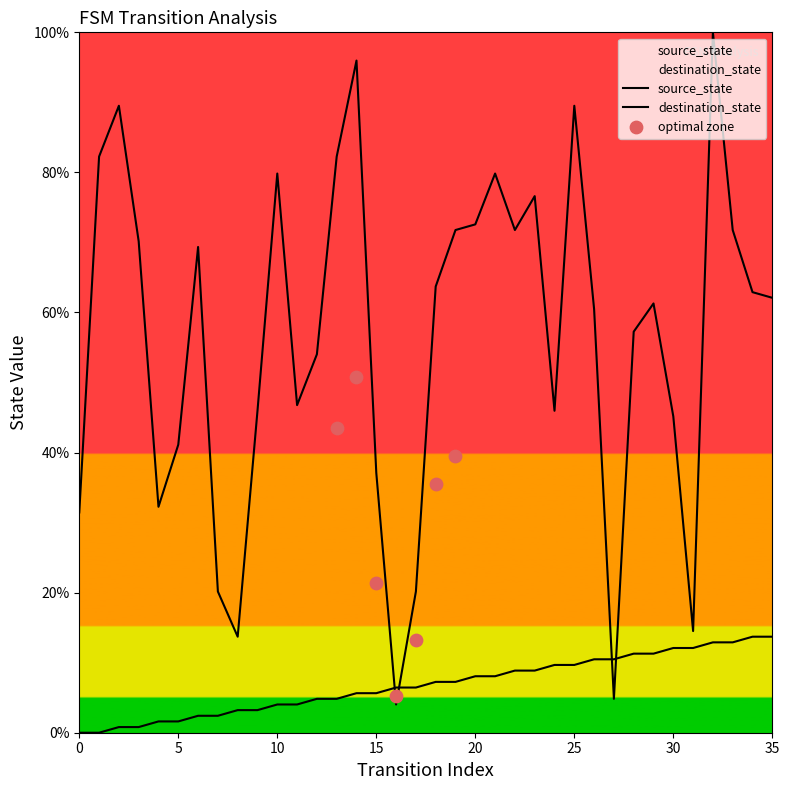

Is the value of destination_state at 6 greater than the value of source_state at 5?

Yes